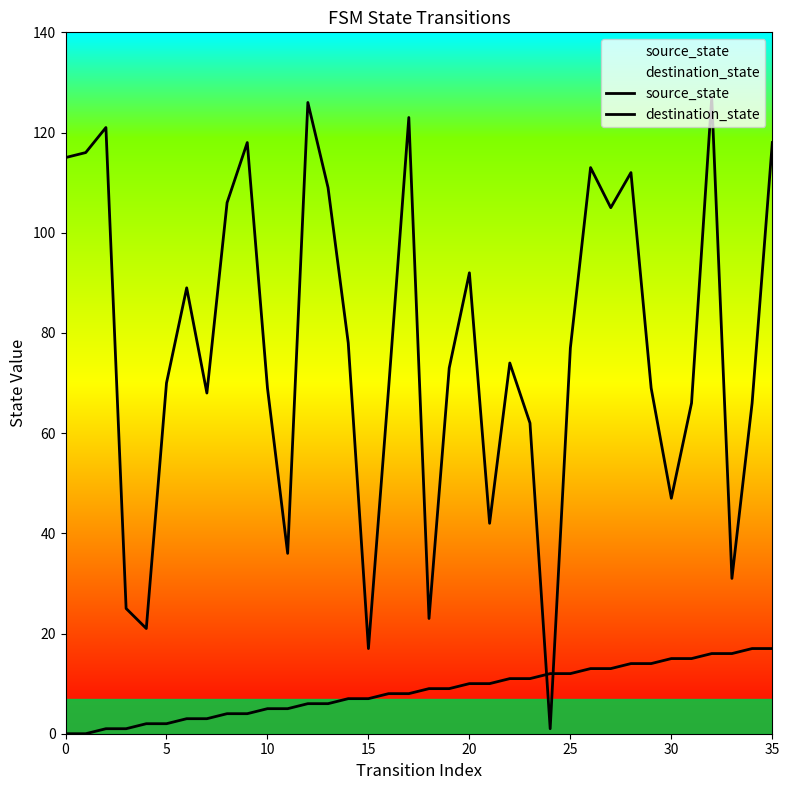

What is the label of the 31st point from the left?

30